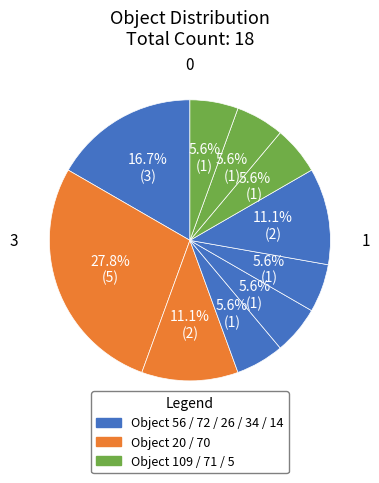

Which category has the smallest portion of the pie?

26